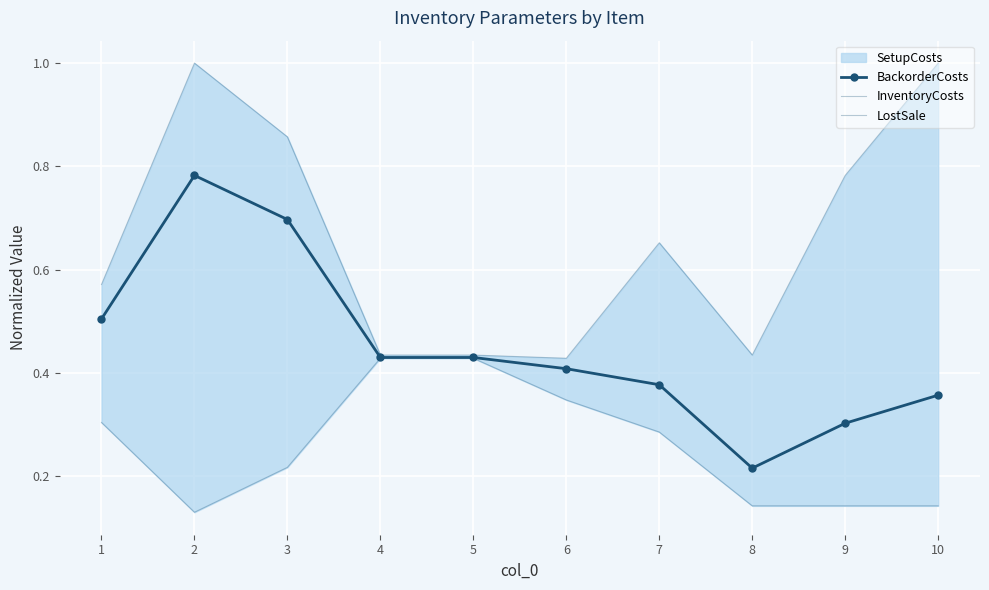

True or false: LostSale and BackorderCosts cross at least once.

False